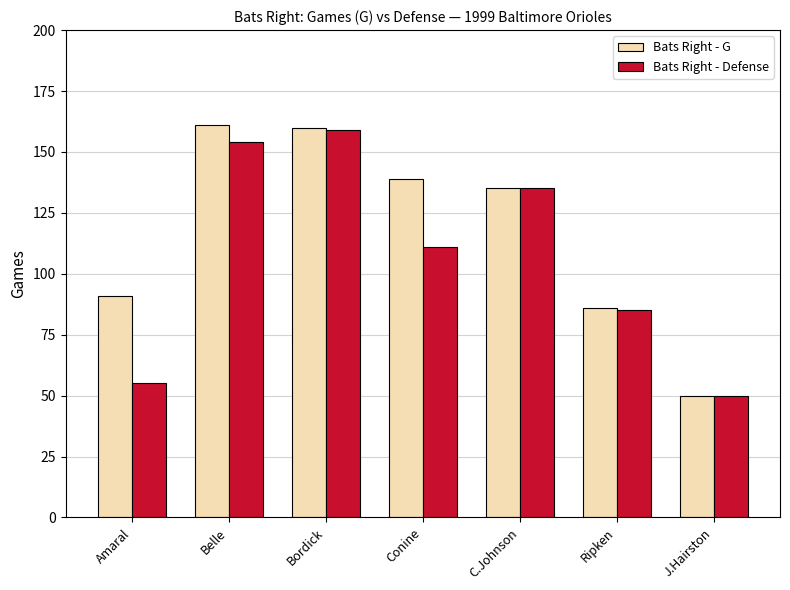

List the series in order of their overall mean, highest first.

Bats Right - G, Bats Right - Defense